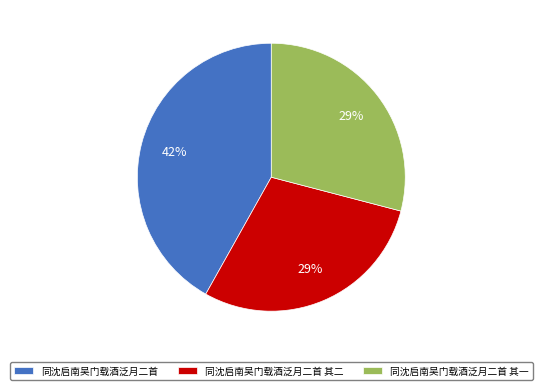

Combined, do 同沈启南吴门载酒泛月二首 其一 and 同沈启南吴门载酒泛月二首 account for over 50%?

Yes